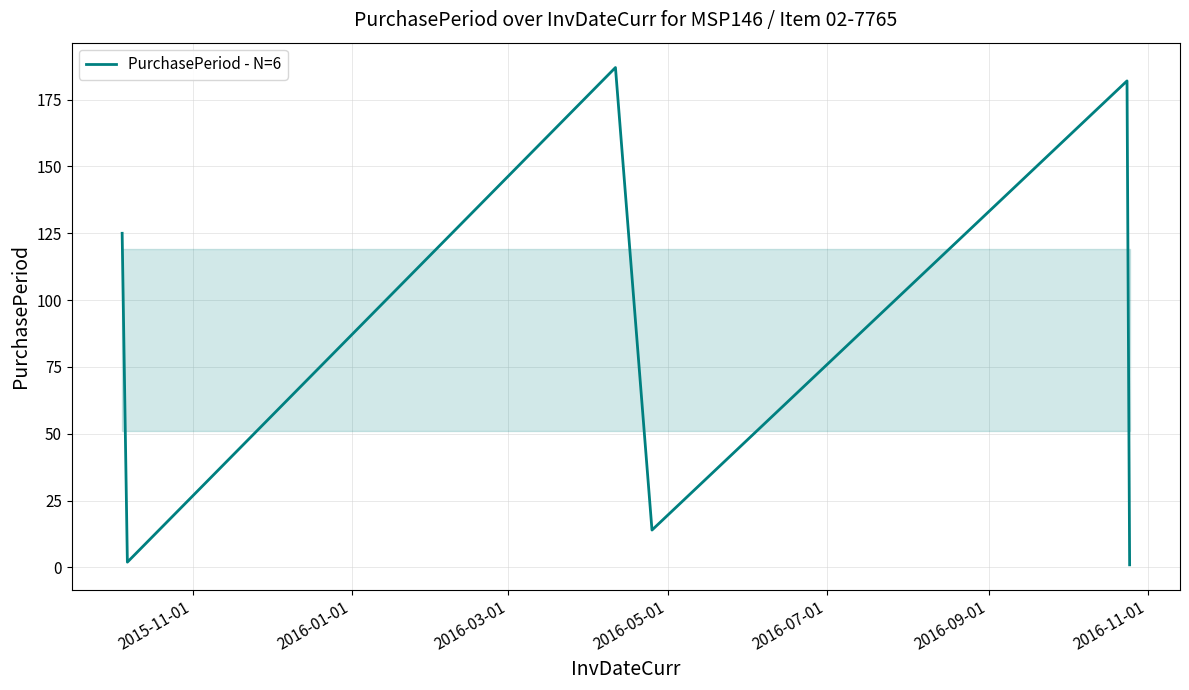

How many interior local peaks (higher than both neighbors) does the data have?

2